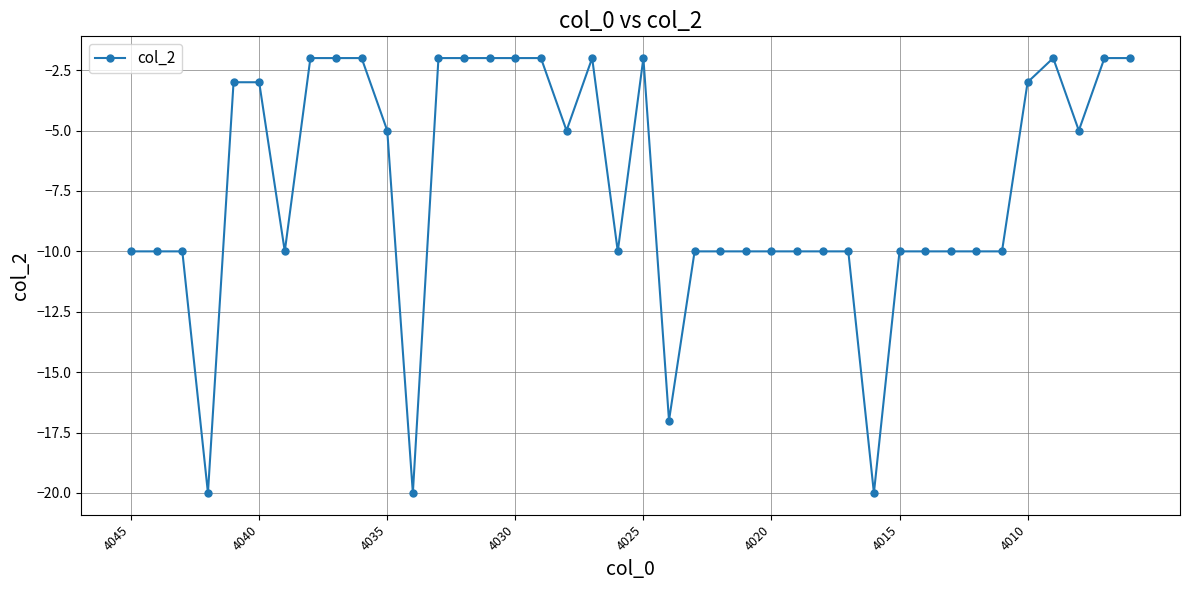

What is the difference between the maximum and second lowest values?

18